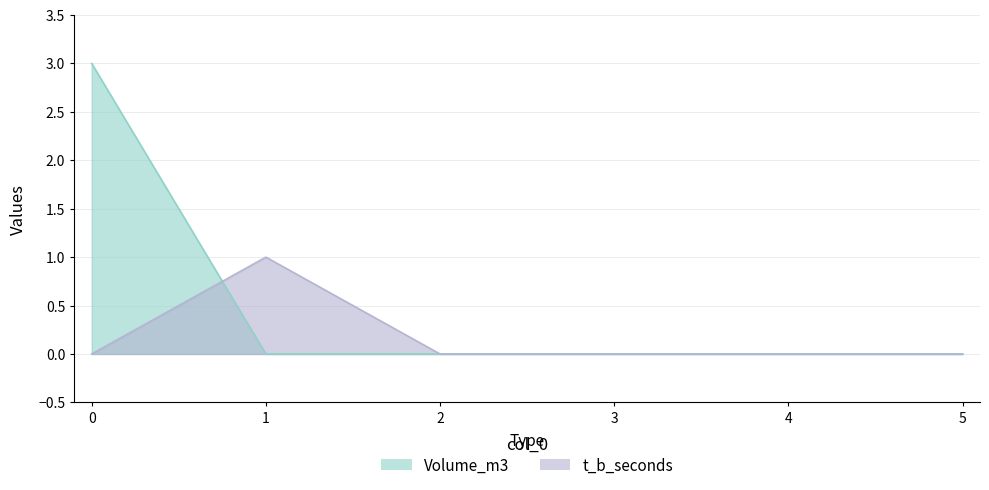

What is the sum of all Volume_m3 values?

3